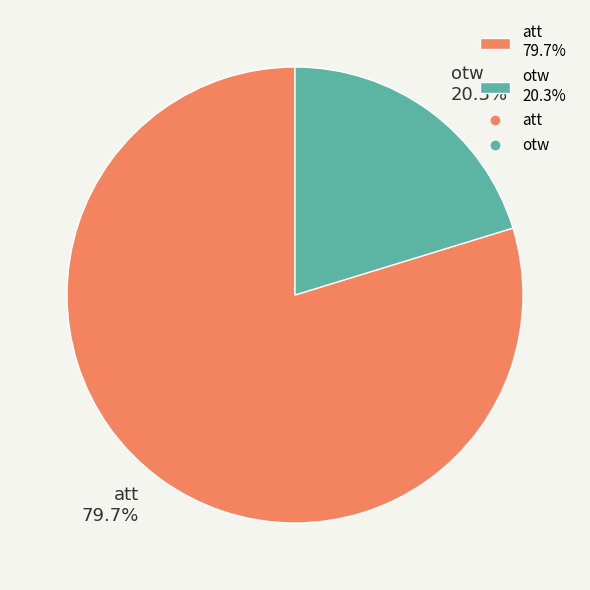

Rank the categories by value from lowest to highest.

otw, att